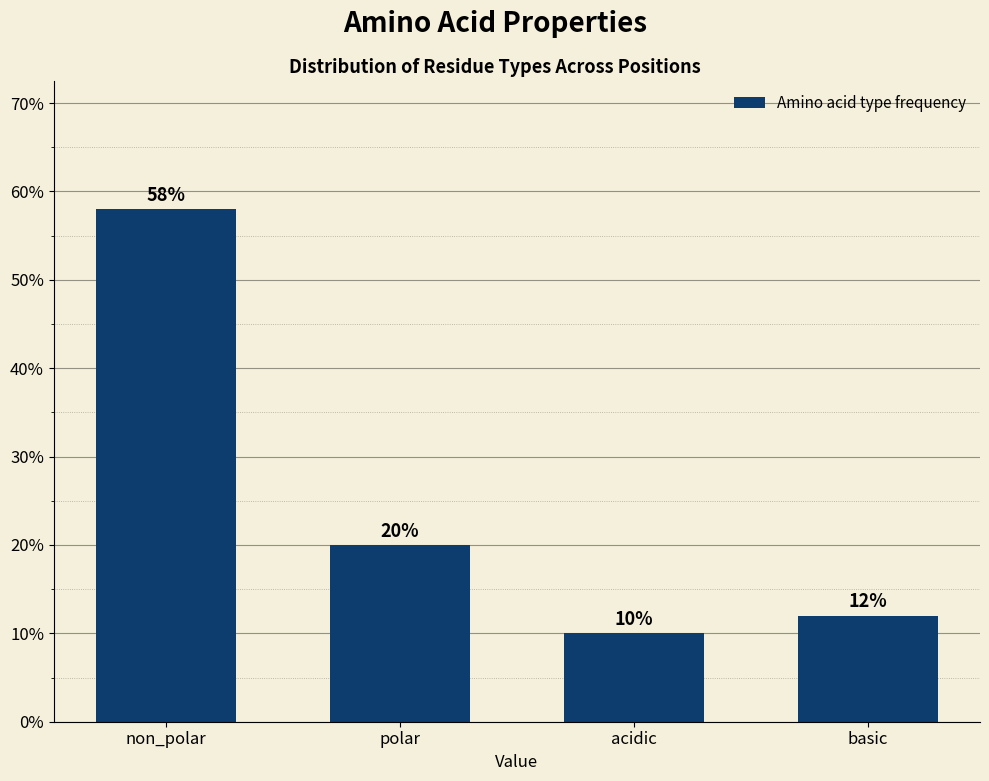

Reading left to right, transcribe all the data shown in this chart.

58.0	20.0	10.0	12.0